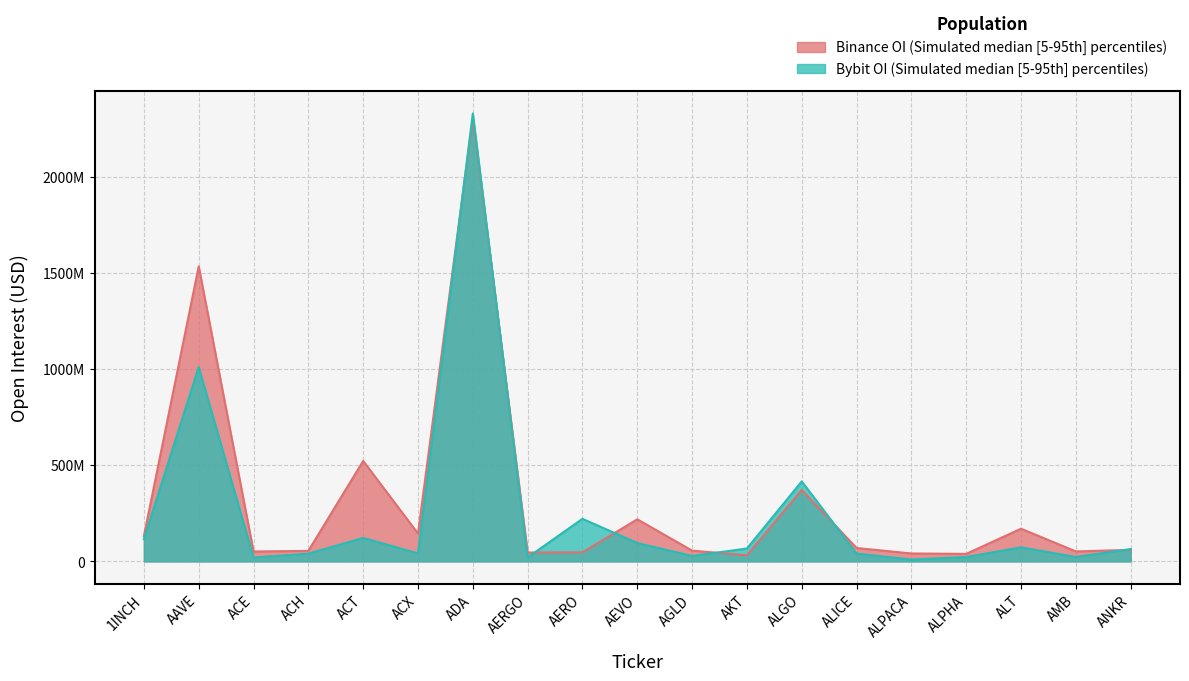

Reading left to right, what are all the values shown in this chart?

Binance_OI: 13193782	153493234	5145881	5463715	52258959	14473679	230816124	4601586	4741983	21890924	5600137	3192550	37185519	6961270	4118834	3922041	16990354	5192940	5979613
Bybit_OI: 11610669	101120051	2027684	3996744	12227017	4129816	233045749	2042788	22142846	9561111	2816866	6702097	41607639	4070513	959178	2272161	7284115	2316660	6411346